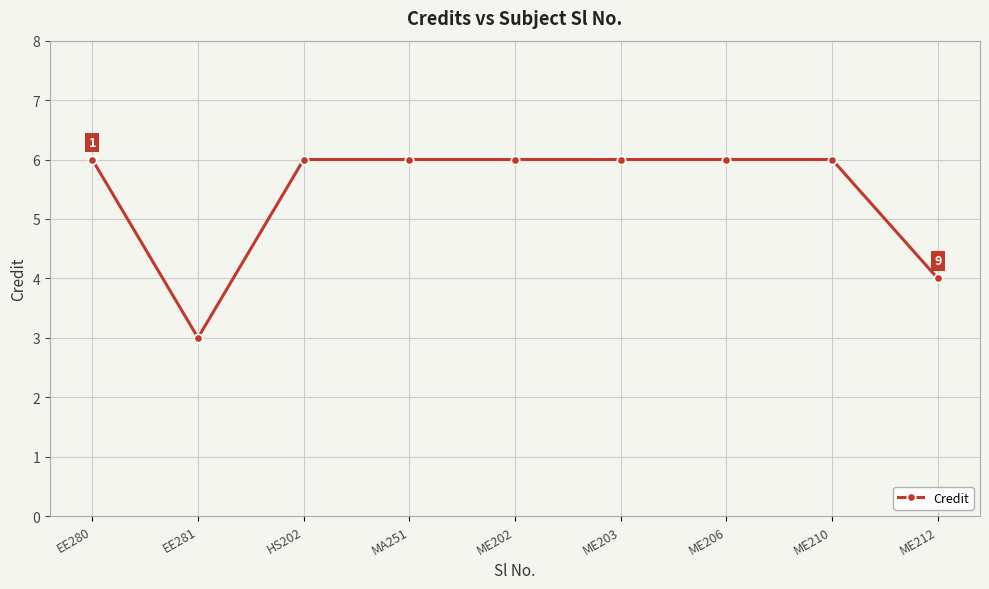

Reading left to right, extract all data points from this chart.

6	3	6	6	6	6	6	6	4